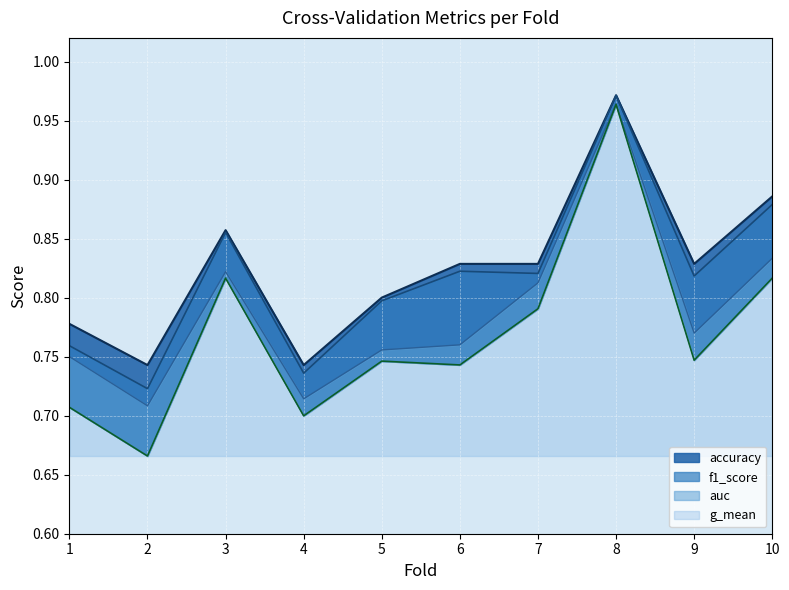

Reading left to right, transcribe all the data shown in this chart.

accuracy: 1=0.8	2=0.7	3=0.9	4=0.7	5=0.8	6=0.8	7=0.8	8=1.0	9=0.8	10=0.9
auc: 1=0.8	2=0.7	3=0.8	4=0.7	5=0.8	6=0.8	7=0.8	8=1.0	9=0.8	10=0.8
f1_score: 1=0.8	2=0.7	3=0.9	4=0.7	5=0.8	6=0.8	7=0.8	8=1.0	9=0.8	10=0.9
g_mean: 1=0.7	2=0.7	3=0.8	4=0.7	5=0.7	6=0.7	7=0.8	8=1.0	9=0.7	10=0.8